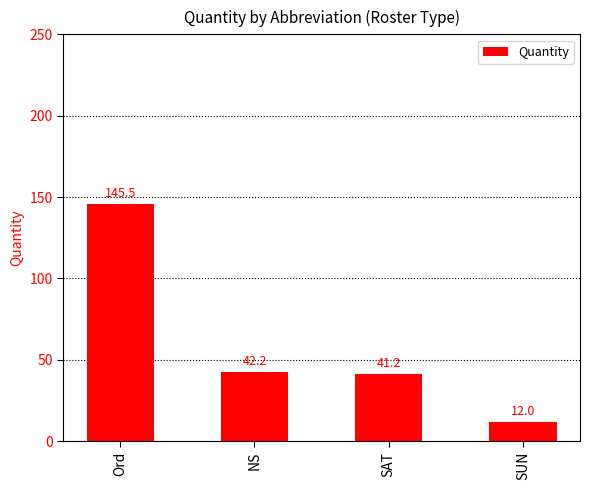

What is the minimum value shown in the chart?

12.0